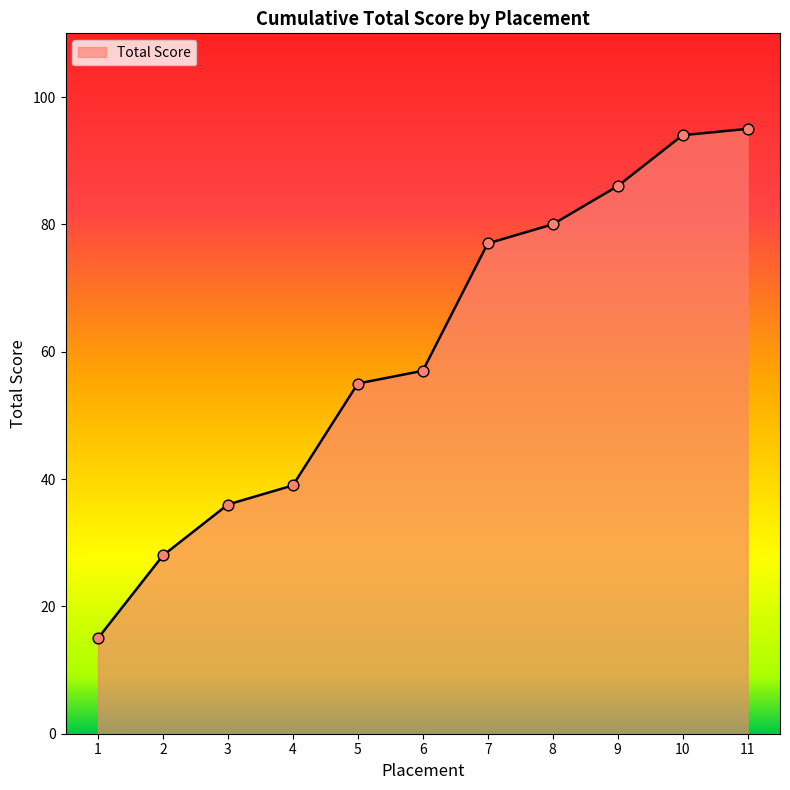

What is the change in value from 3 to 5?

+19